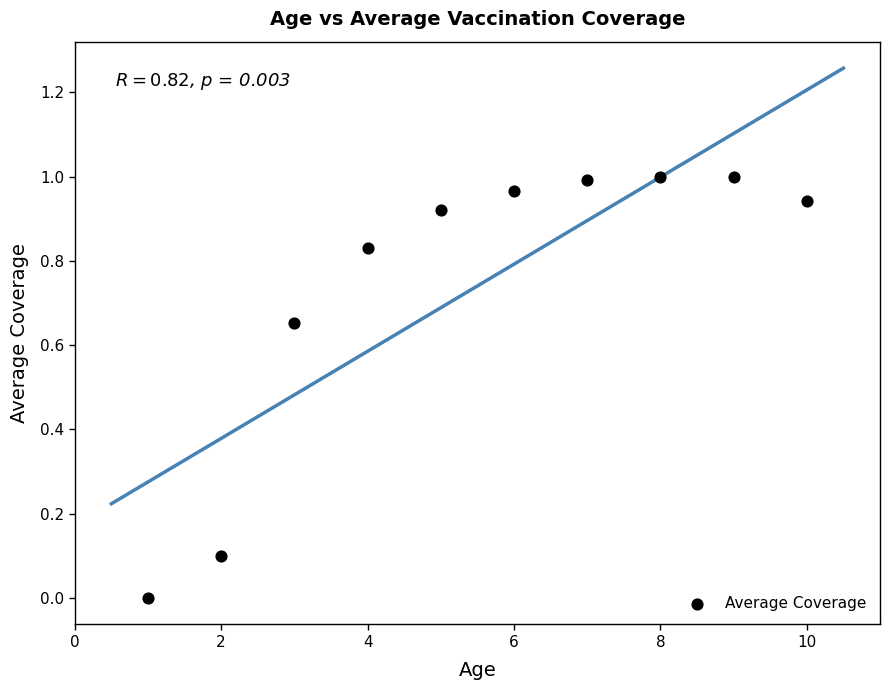

What is the range of X values (max minus min)?

9.0